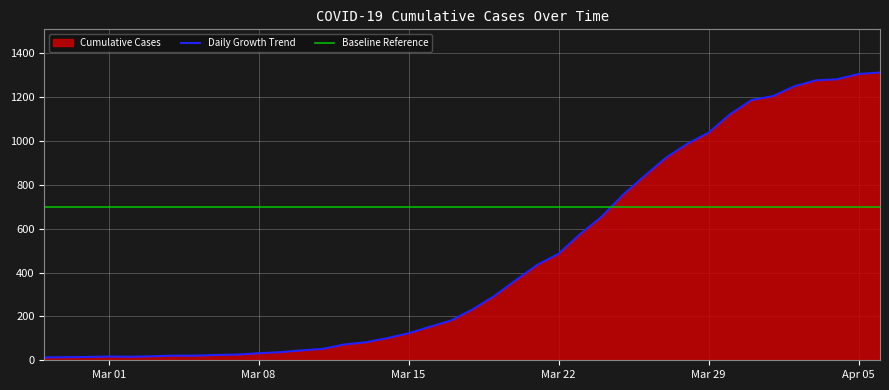

The value of Daily Growth Trend at Apr 05 is 1306. True or false?

True